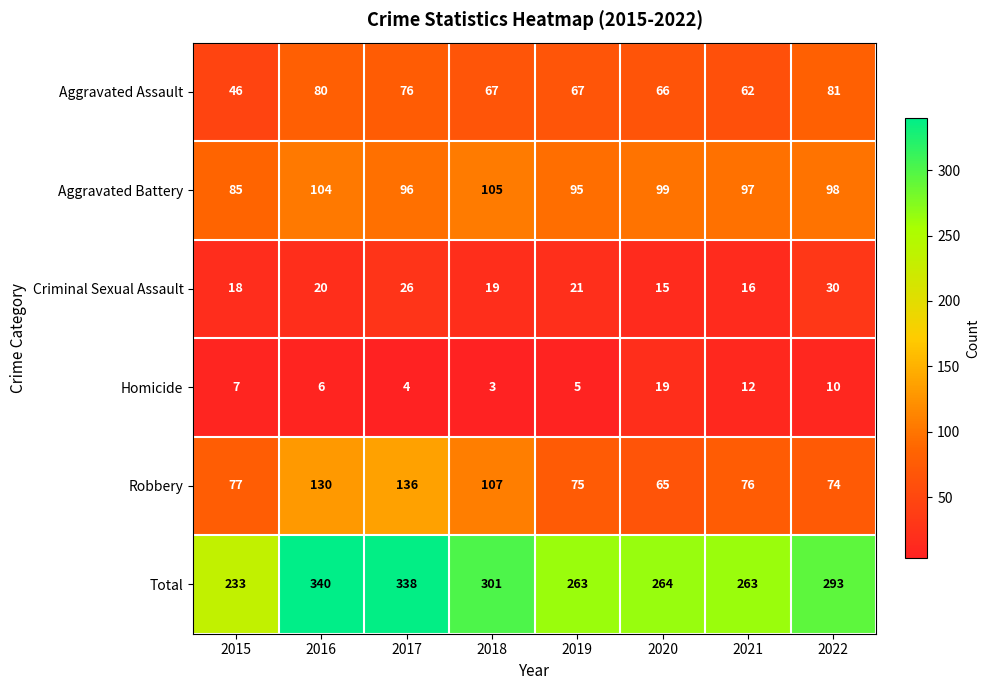

Where is Total nearest to the value 286?

2022